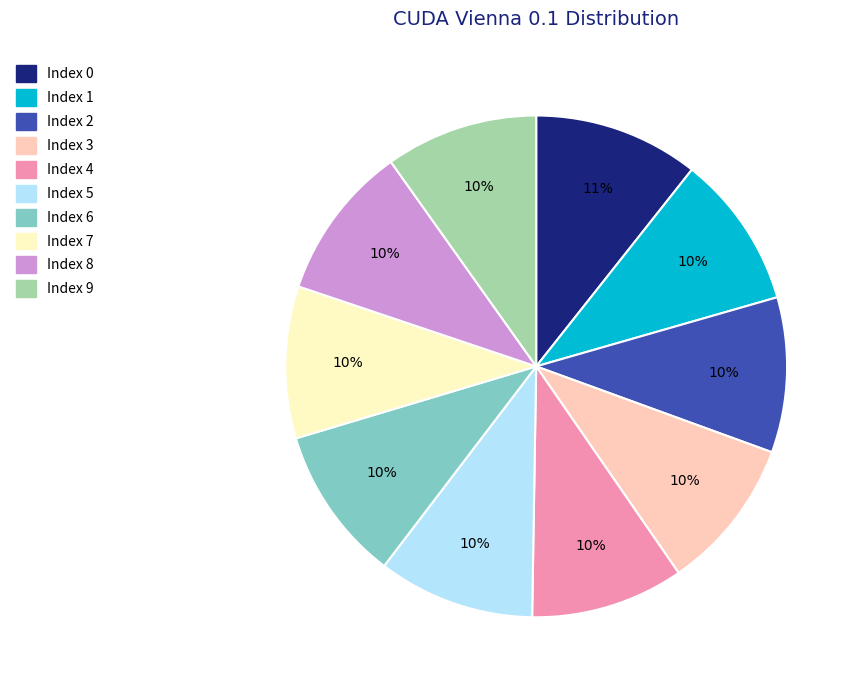

Does any single category account for the majority?

No